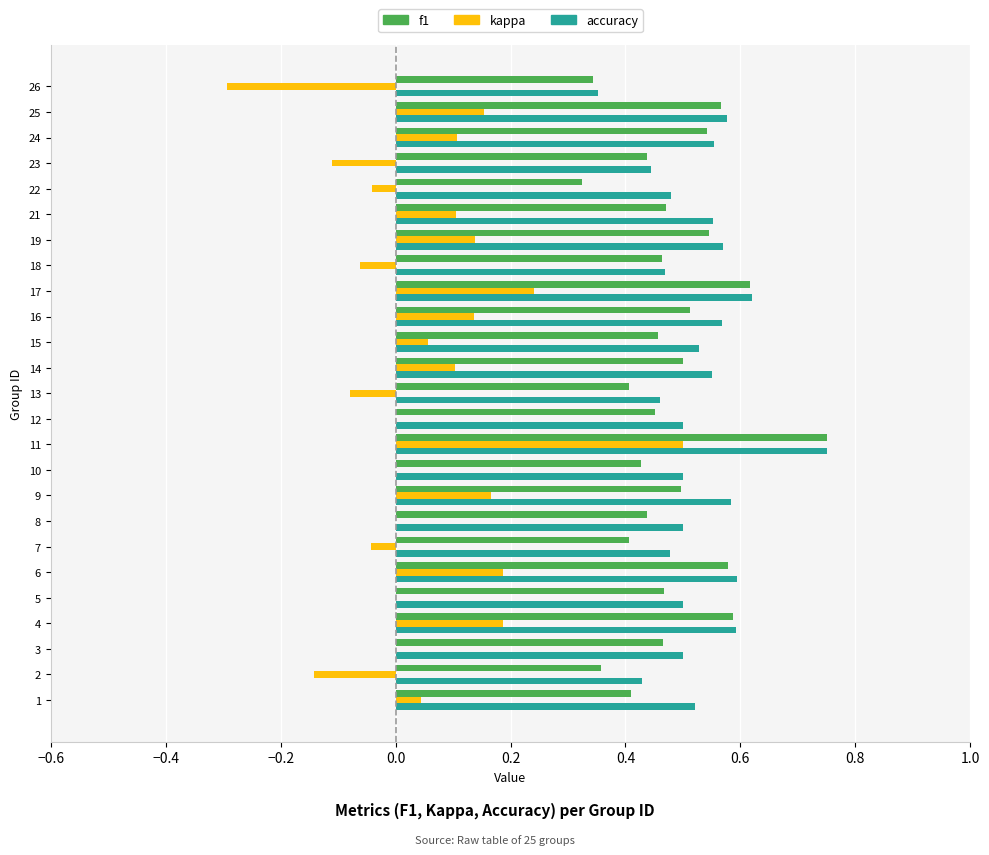

At which label does accuracy reach its peak?

11